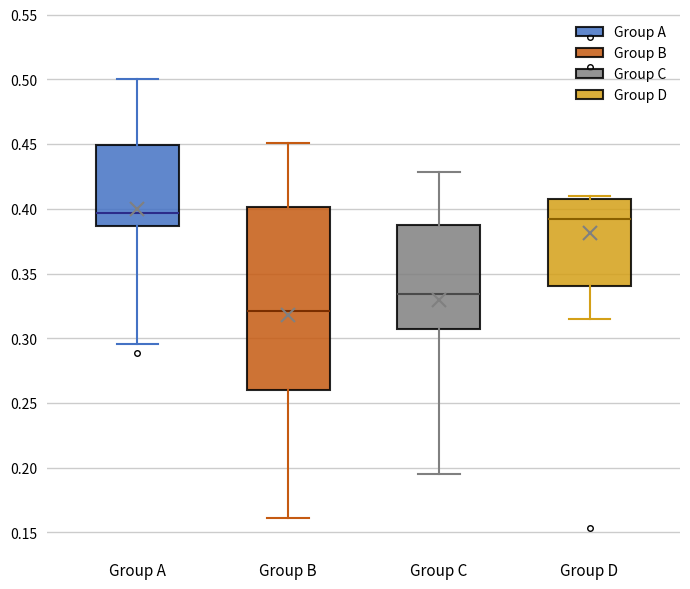

Which box's median line is the lowest?

Group B